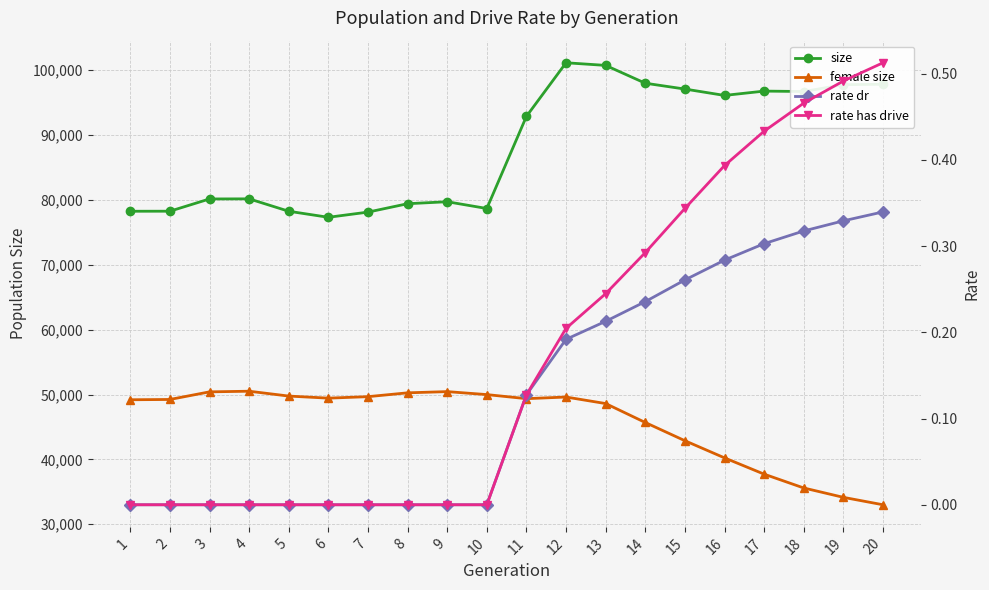

List the labels in order of rate dr value, smallest first.

1, 2, 3, 4, 5, 6, 7, 8, 9, 10, 11, 12, 13, 14, 15, 16, 17, 18, 19, 20